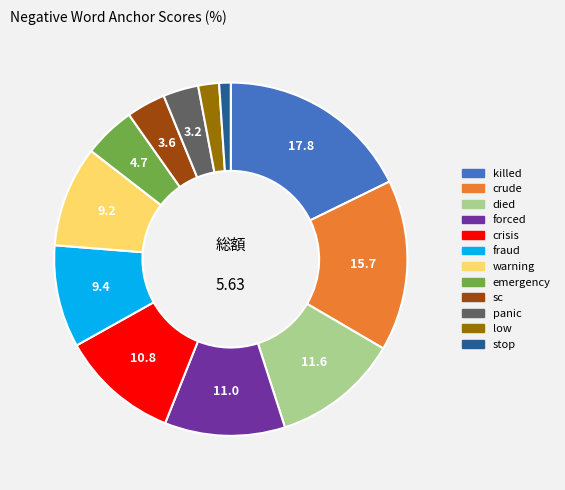

How many slices are in this pie chart?

12